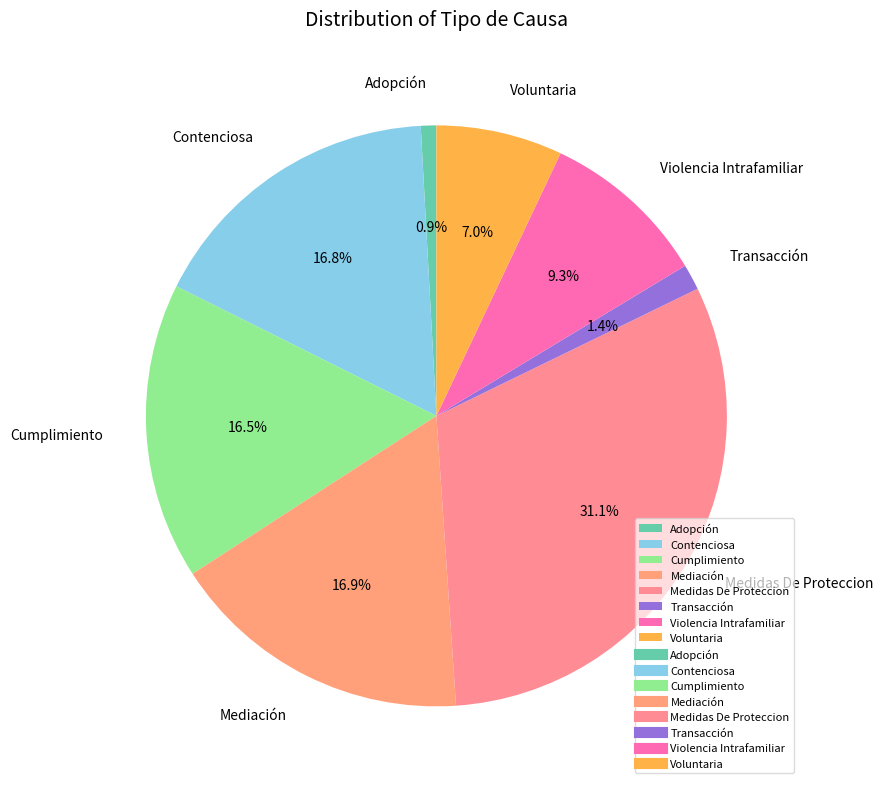

To the nearest percent, what is the combined percentage of Cumplimiento and Transacción?

18%